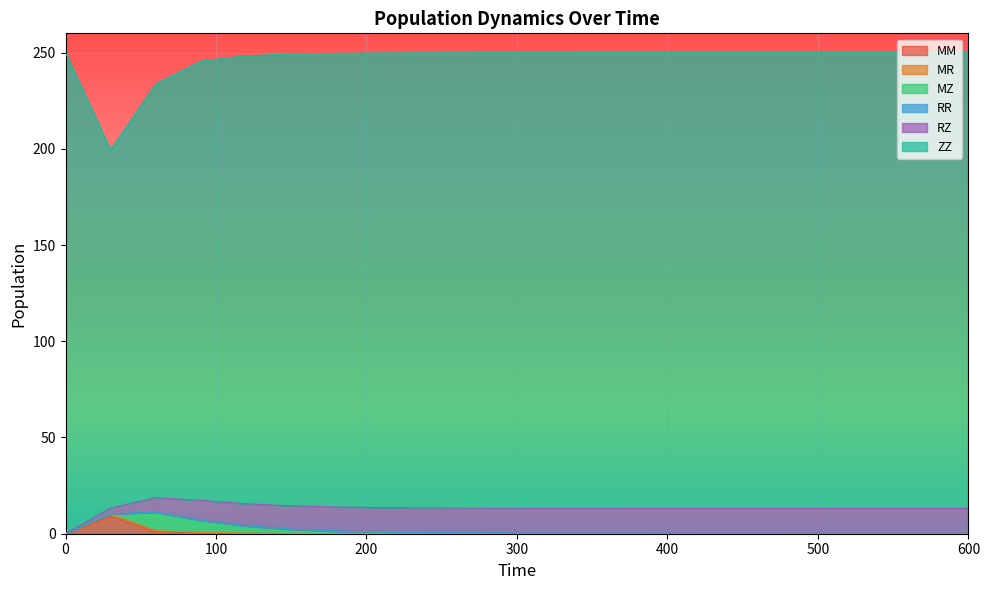

Reading right to left, transcribe all the data shown in this chart.

MM: 600=0.0	570=0.0	540=0.0	510=0.0	480=0.0	450=0.0	420=0.0	390=0.0	360=0.0	330=0.0	300=0.0	270=0.0	240=0.0	210=0.0	180=0.0	150=0.0	120=0.1	90=0.3	60=1.2	30=9.0	0=0.0
MR: 600=0.0	570=0.0	540=0.0	510=0.0	480=0.0	450=0.0	420=0.0	390=0.0	360=0.0	330=0.0	300=0.0	270=0.0	240=0.0	210=0.0	180=0.1	150=0.1	120=0.2	90=0.3	60=0.4	30=1.2	0=0.0
MZ: 600=0.0	570=0.0	540=0.0	510=0.0	480=0.0	450=0.0	420=0.0	390=0.0	360=0.0	330=0.1	300=0.1	270=0.2	240=0.4	210=0.6	180=1.2	150=2.1	120=3.7	90=6.3	60=9.6	30=0.0	0=0.0
RR: 600=0.2	570=0.2	540=0.2	510=0.2	480=0.2	450=0.2	420=0.2	390=0.2	360=0.2	330=0.2	300=0.2	270=0.2	240=0.2	210=0.2	180=0.2	150=0.2	120=0.1	90=0.1	60=0.1	30=0.1	0=0.0
RZ: 600=12.9	570=12.9	540=12.9	510=12.9	480=12.9	450=12.9	420=12.9	390=12.9	360=12.9	330=12.9	300=12.9	270=12.9	240=12.8	210=12.7	180=12.5	150=12.1	120=11.4	90=10.3	60=7.5	30=3.1	0=0.0
ZZ: 600=236.9	570=236.9	540=236.9	510=236.9	480=236.9	450=236.9	420=236.9	390=236.9	360=236.8	330=236.8	300=236.8	270=236.7	240=236.5	210=236.3	180=235.7	150=234.8	120=232.8	90=228.2	60=215.0	30=186.1	0=250.0